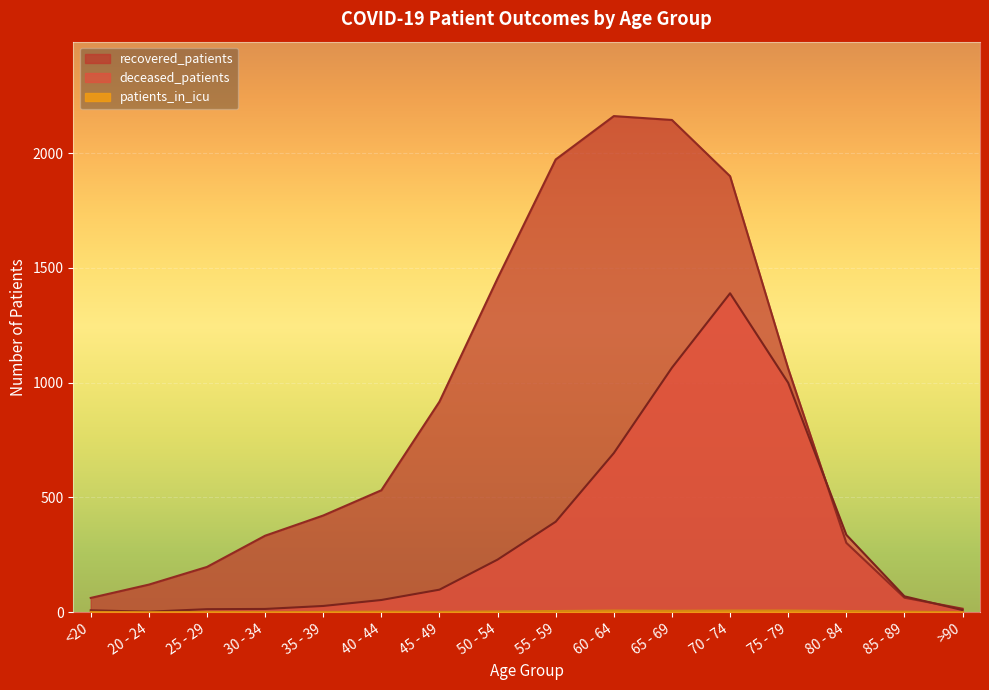

Is it true that deceased_patients equals 693 at 60 - 64?

True